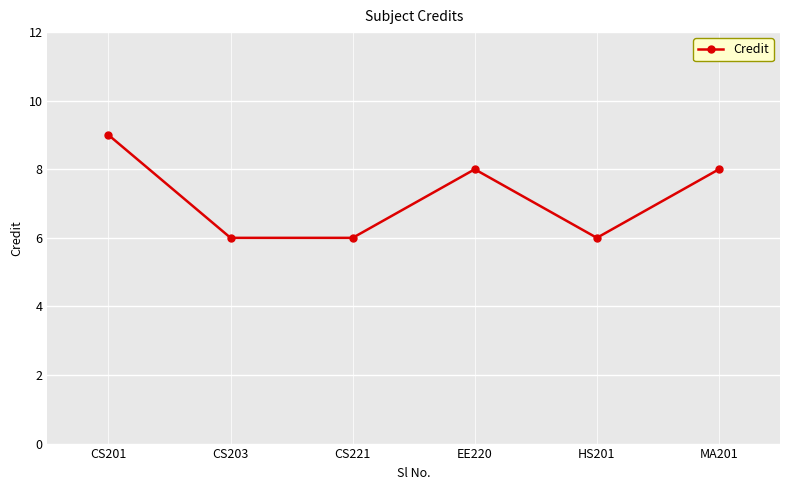

The chart shows a value of 2 at CS221. True or false?

False